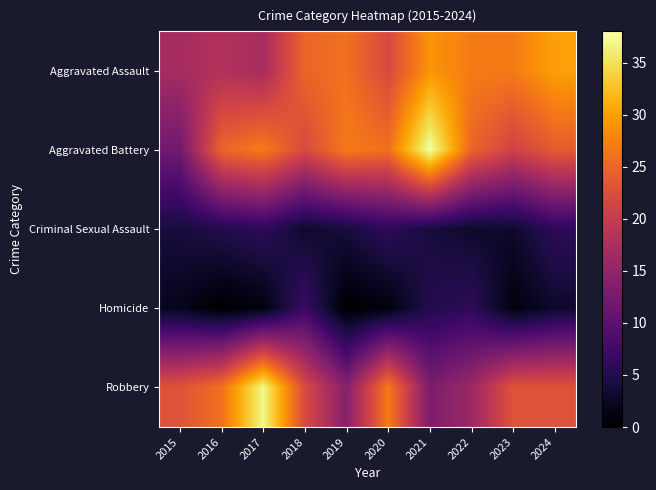

Reading left to right, what are all the values shown in this chart?

Aggravated Assault: 2015=17	2016=18	2017=17	2018=25	2019=26	2020=22	2021=29	2022=27	2023=27	2024=30
Aggravated Battery: 2015=12	2016=25	2017=27	2018=22	2019=27	2020=26	2021=38	2022=25	2023=21	2024=24
Criminal Sexual Assault: 2015=4	2016=5	2017=6	2018=3	2019=4	2020=6	2021=4	2022=3	2023=3	2024=6
Homicide: 2015=2	2016=0	2017=1	2018=7	2019=0	2020=1	2021=5	2022=6	2023=1	2024=3
Robbery: 2015=23	2016=26	2017=37	2018=22	2019=14	2020=27	2021=13	2022=16	2023=23	2024=23